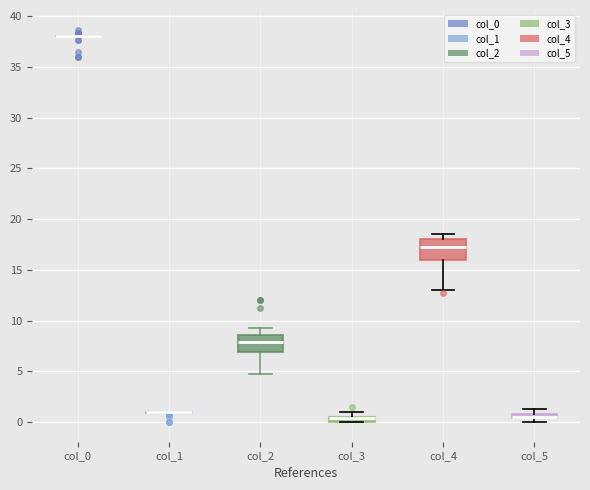

Where is the lower edge of the box for col_5 on the y-axis? The values are not printed on the chart, so give them approximately, as read against the axis.

0.5